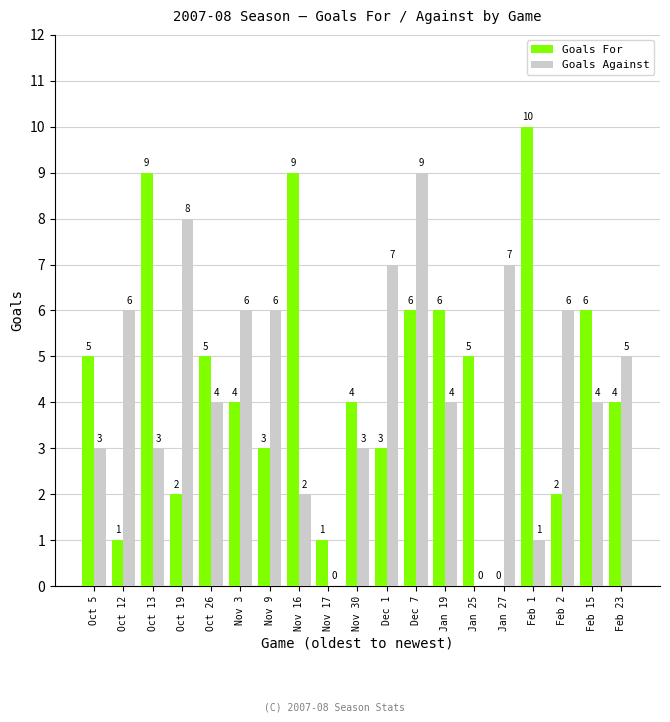

How many groups of bars are there?

19